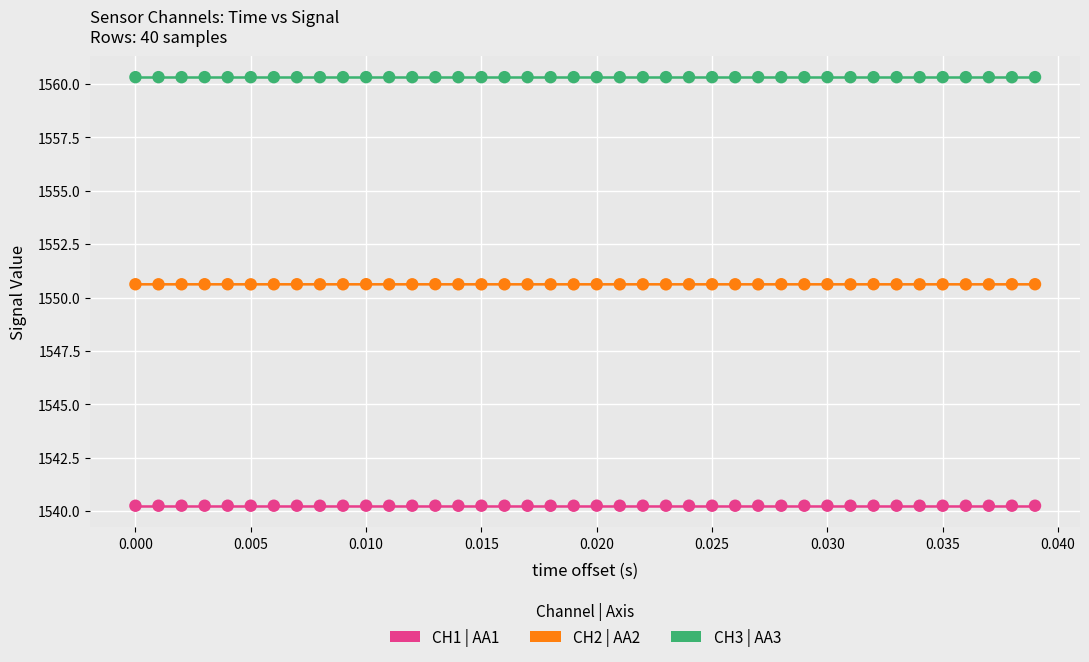

Which series reaches the maximum Y coordinate?

CH3 | AA3